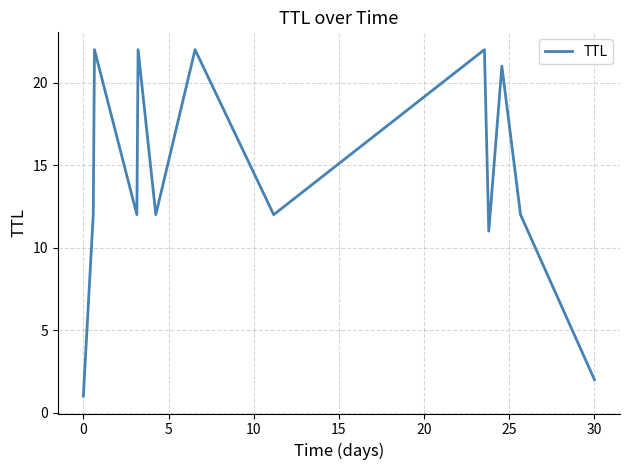

What is the average value?

14